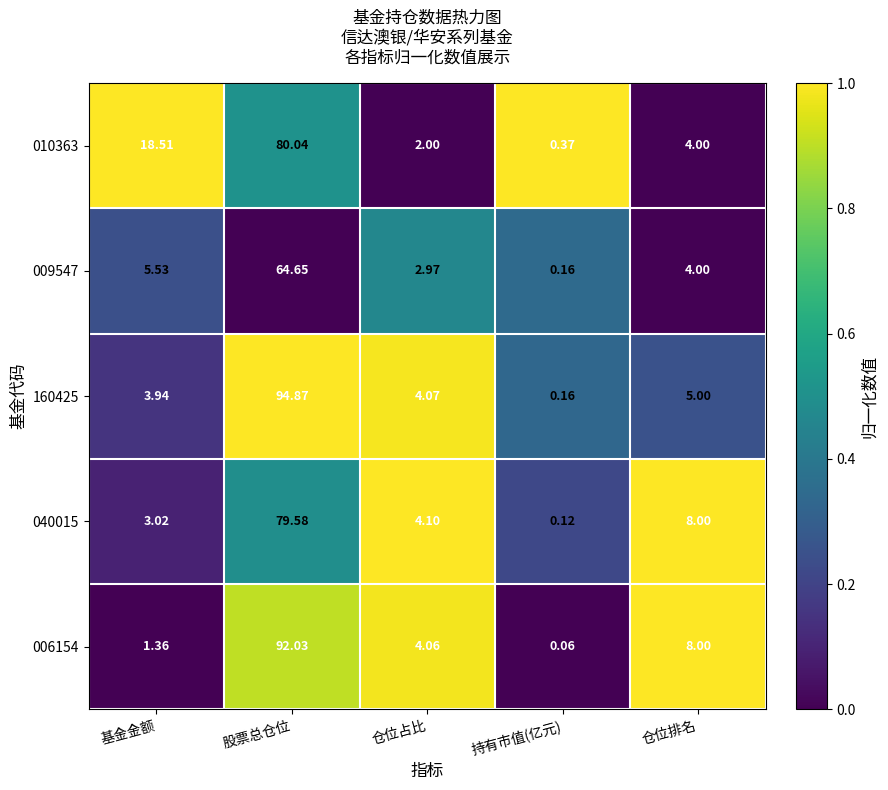

Which category has the highest value in the 006154 series?

股票总仓位